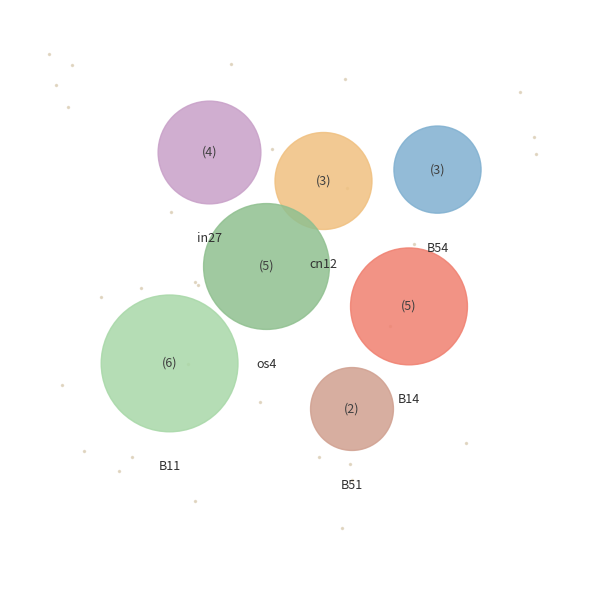

What is the largest slice in the pie chart?

B11